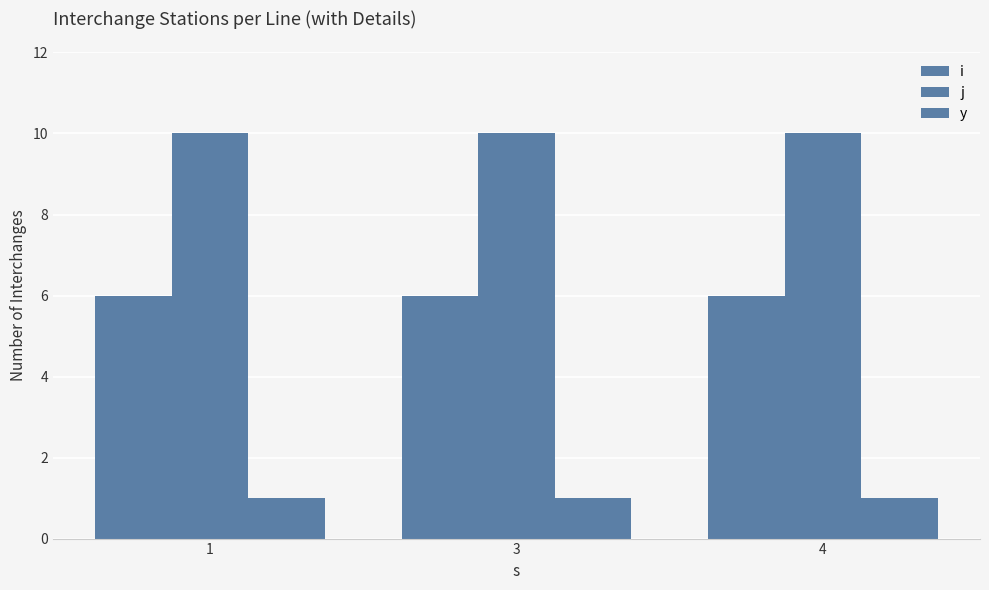

How many series are shown in this chart?

3